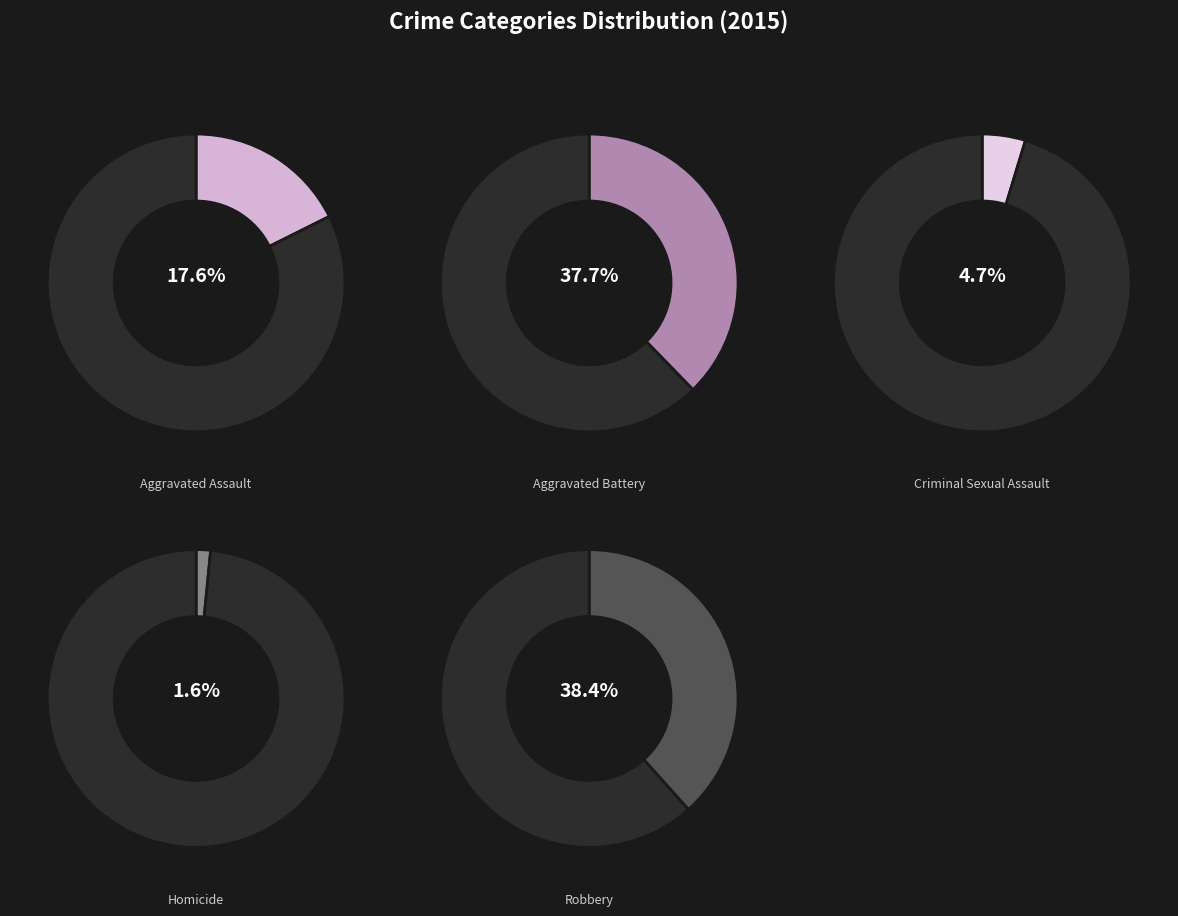

To the nearest percent, what is the difference between the largest and smallest slice percentages?

37%